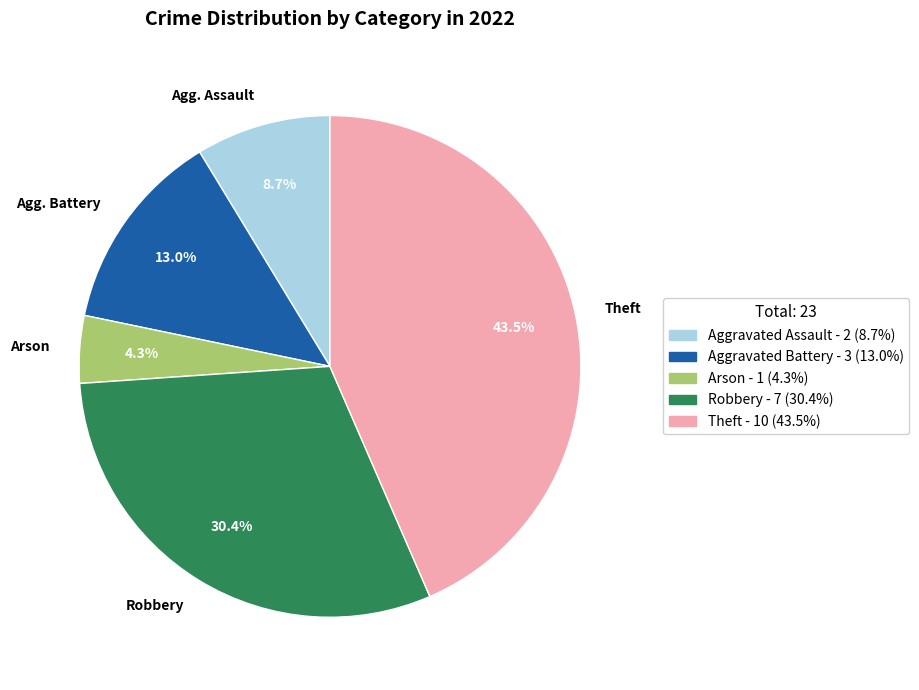

Rank the categories by value from lowest to highest.

Arson, Agg. Assault, Agg. Battery, Robbery, Theft